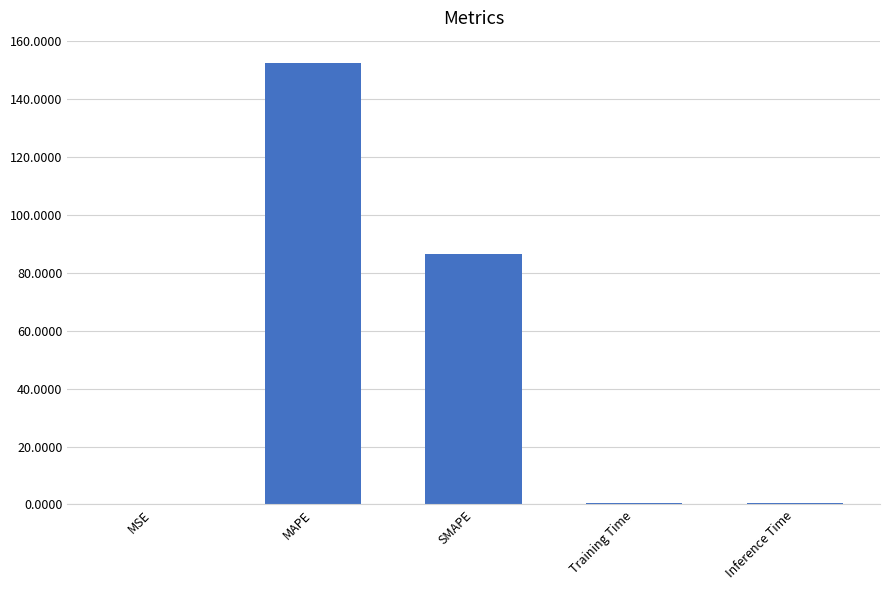

What is the average value?

48.0